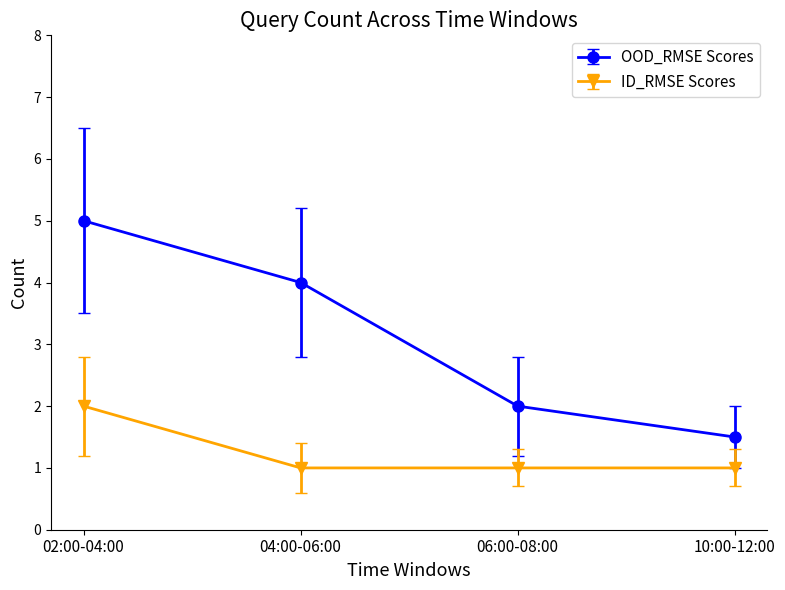

Which category has the highest value across all series?

02:00-04:00